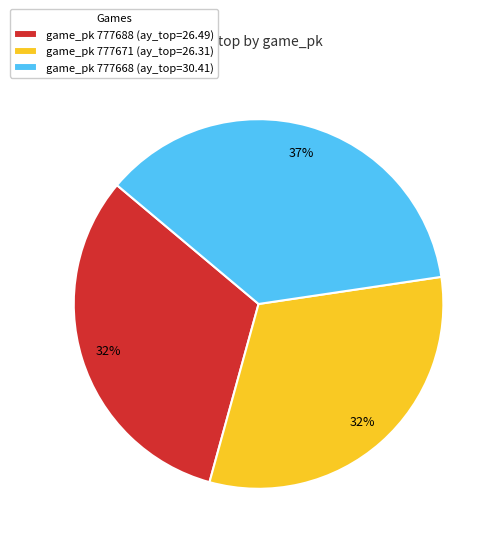

Which slice is the largest?

game_pk 777668 (ay_top=30.41)